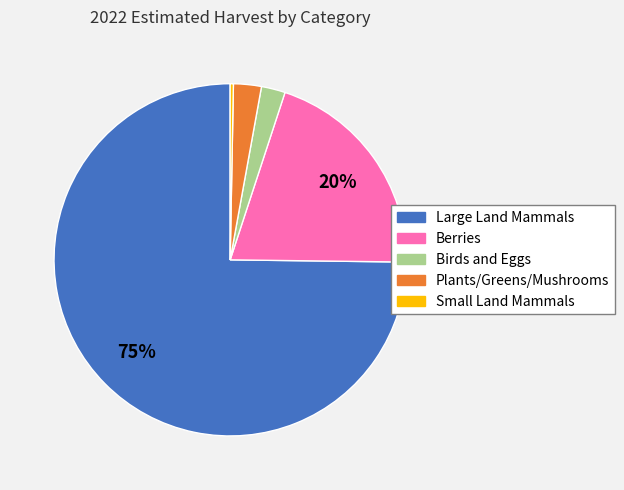

What is the smallest slice in the pie chart?

Small Land Mammals